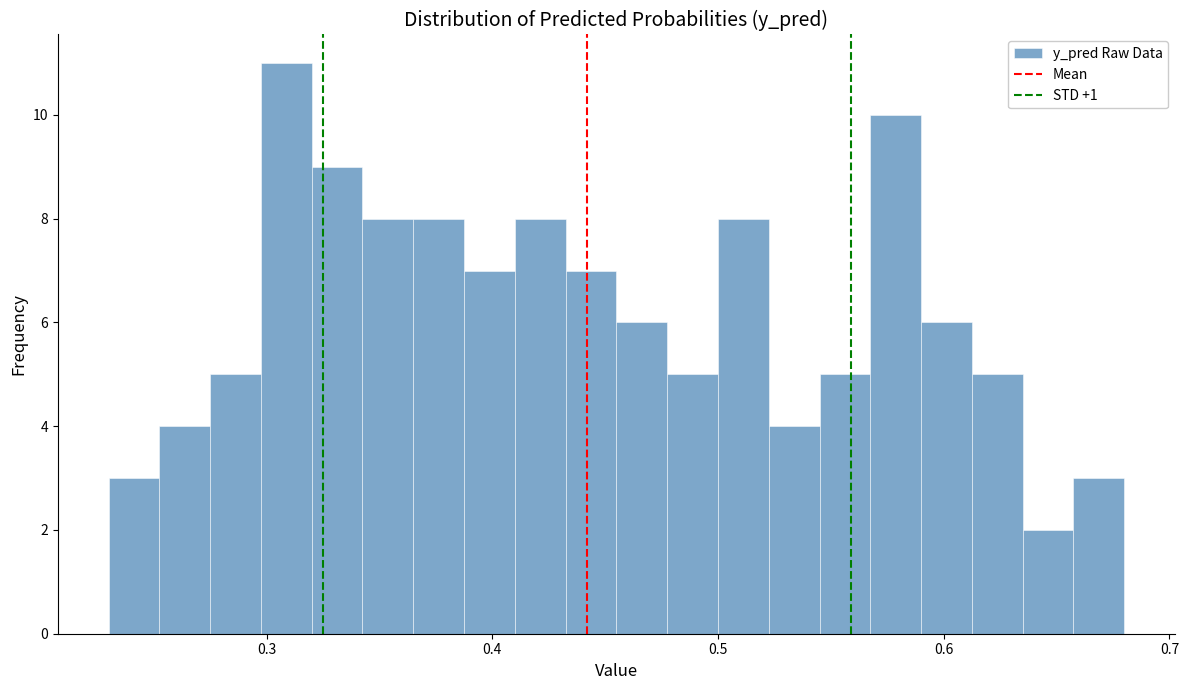

Around what value on the x-axis is the tallest bar? Give the approximate position of its centre, as read against the axis.

0.31